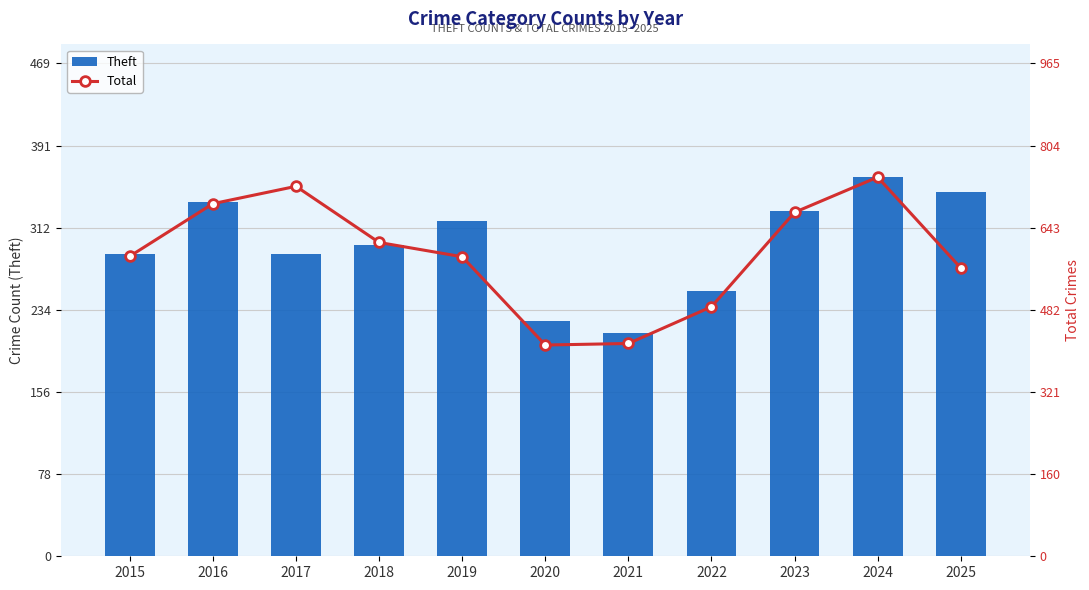

The Total series shows 1074 at 2016. True or false?

False